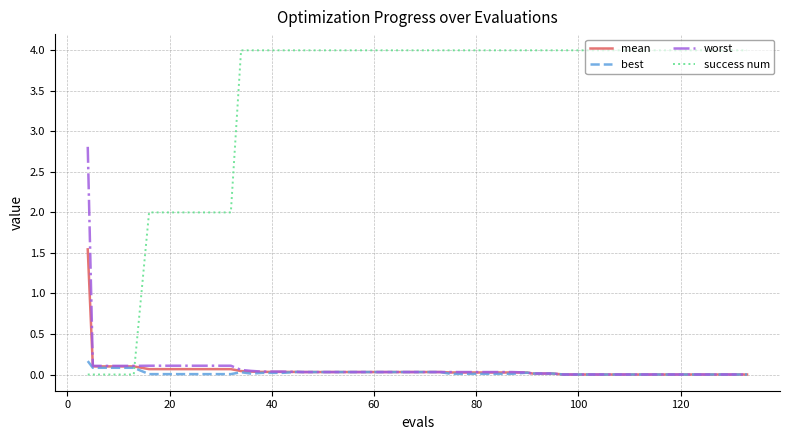

Does the chart have visible grid lines?

Yes